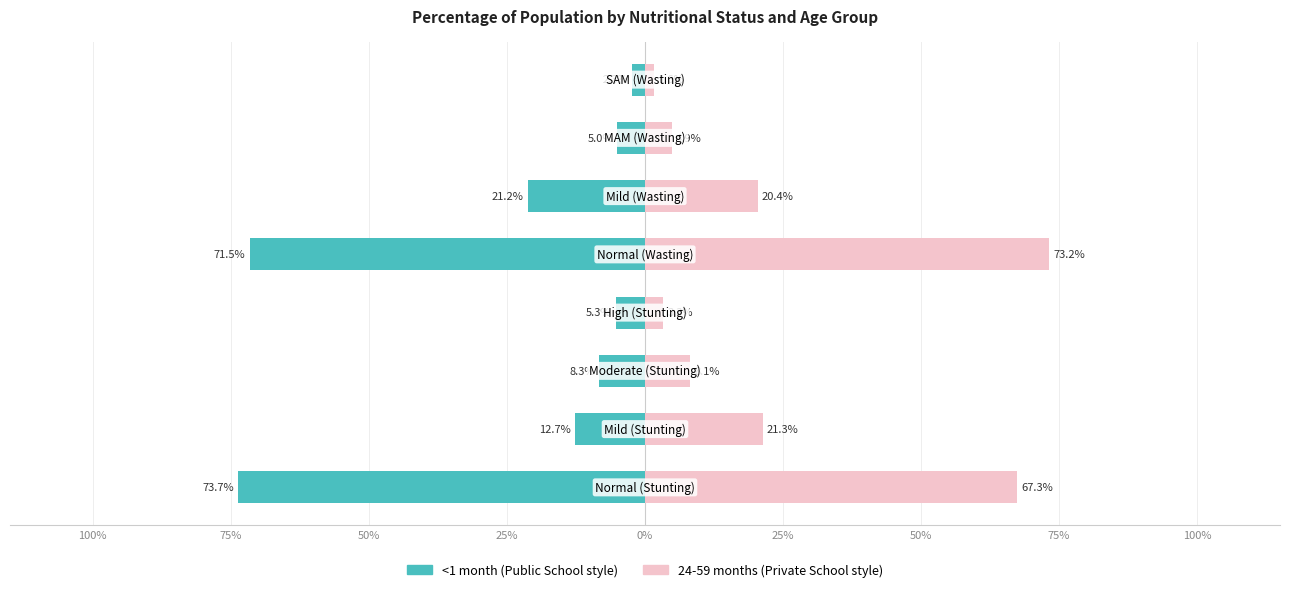

What is the sum of all 24-59 months values?

2.0